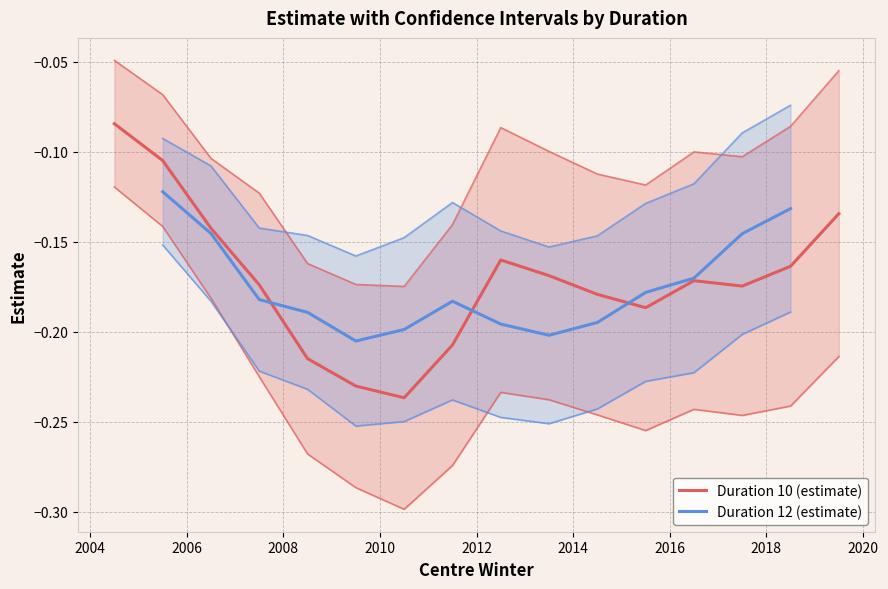

The value of estimate_dur10 at 2016 is -0.1. True or false?

False